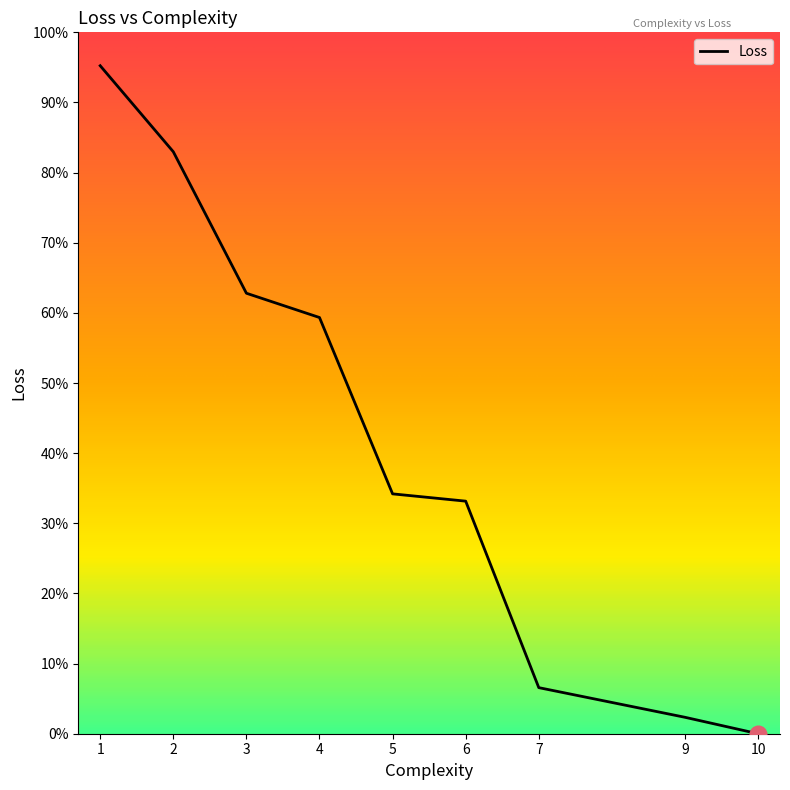

List the labels in order of value, largest first.

1, 2, 3, 4, 5, 6, 7, 9, 10